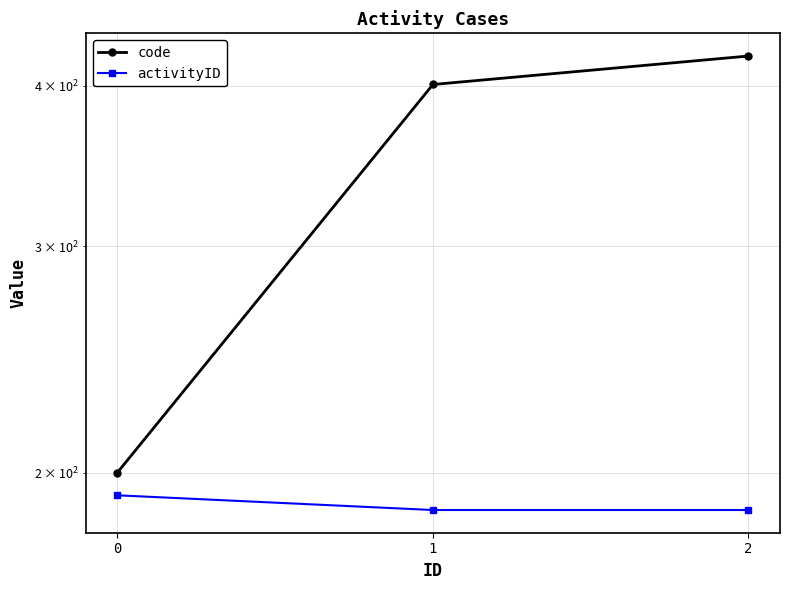

What are all the series names shown in the legend?

code, activityID